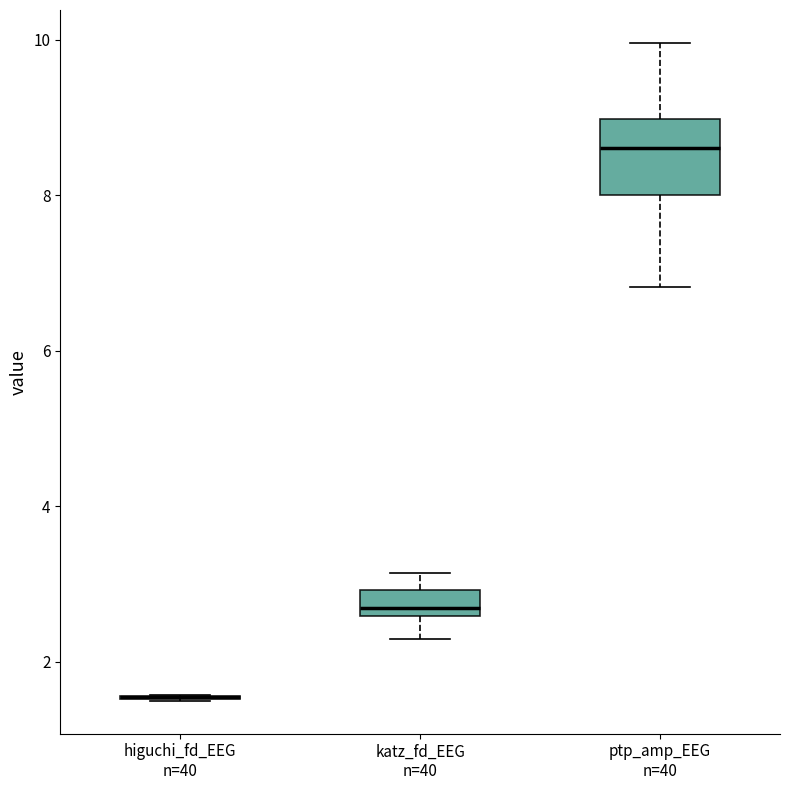

Reading left to right, read every box against the y-axis: the position of its median line, the range the box covers, and the ends of its whiskers. The values are not printed on the chart, so give them approximately, as read against the axis.

higuchi_fd_EEG n=40: box collapsed to a line at 1.6, whiskers 1.6 to 1.6
katz_fd_EEG n=40: median 2.6 (just above the box's lower edge), box 2.6 to 3.0, whiskers 2.2 to 3.2
ptp_amp_EEG n=40: median 8.6, box 8.0 to 9.0, whiskers 6.8 to 10.0